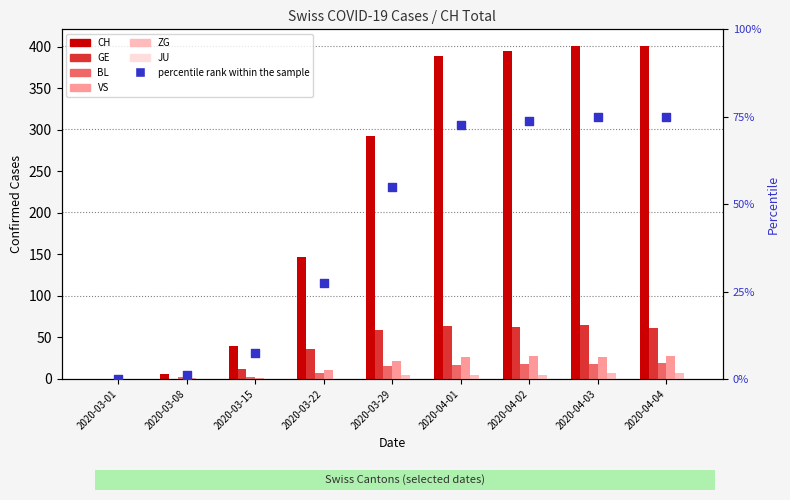

Which series reaches the maximum Y coordinate?

CH